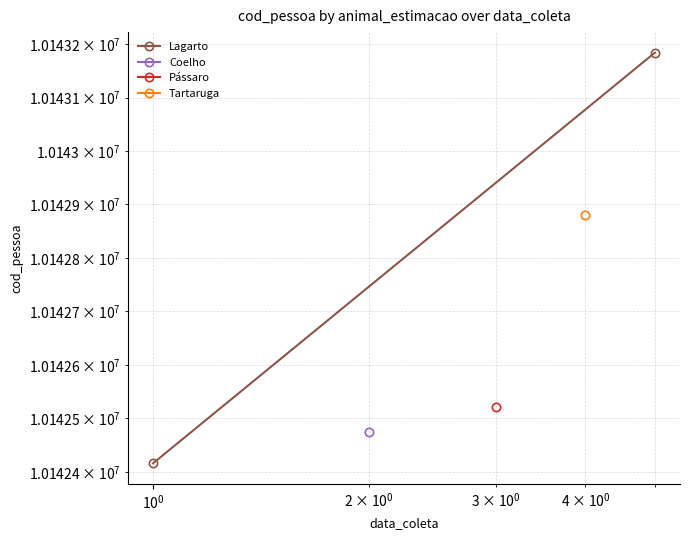

What is the value of the 2nd point from the left?

10143184